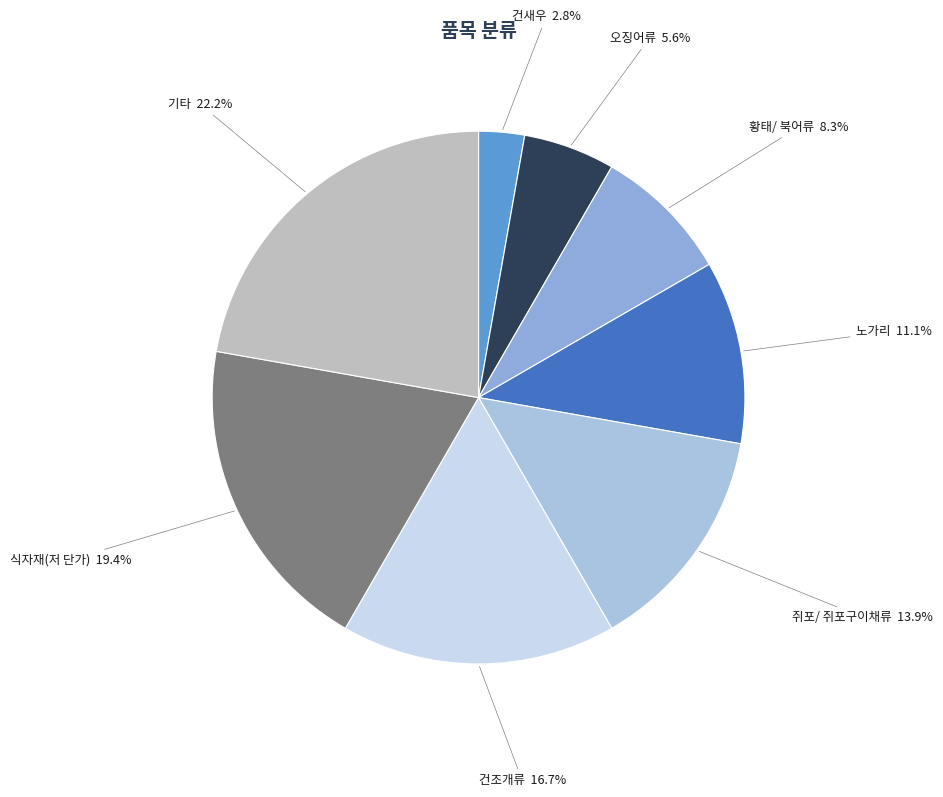

True or false: 기타 accounts for 10% of the total.

False